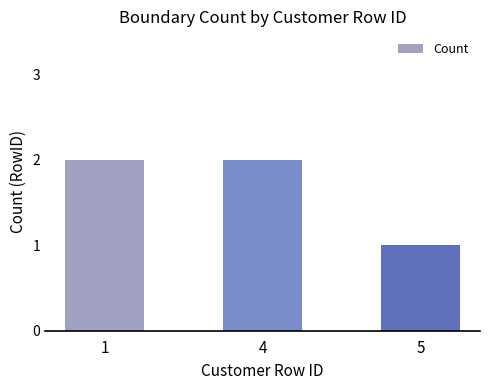

Is it true that the value at 1 is 2?

True